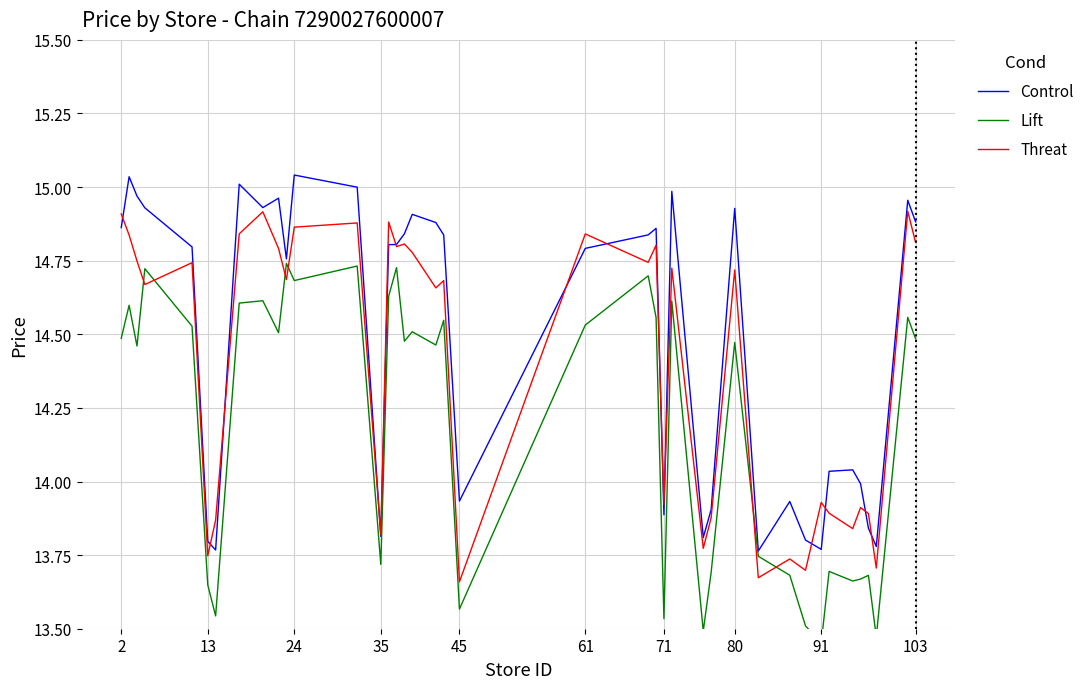

True or false: Control has a value of 19.4 at 45.

False